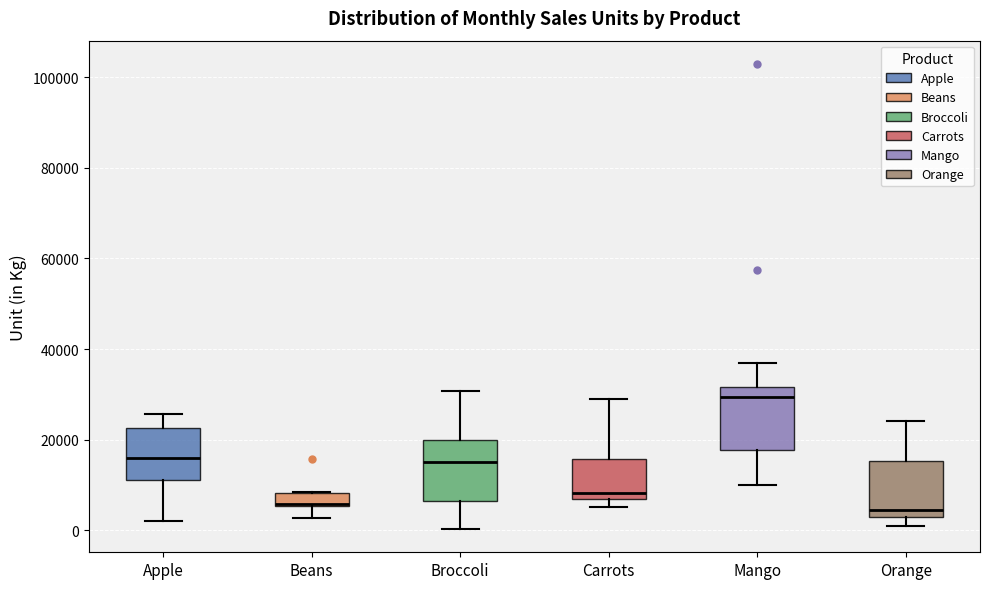

Which box has the highest median line?

Mango